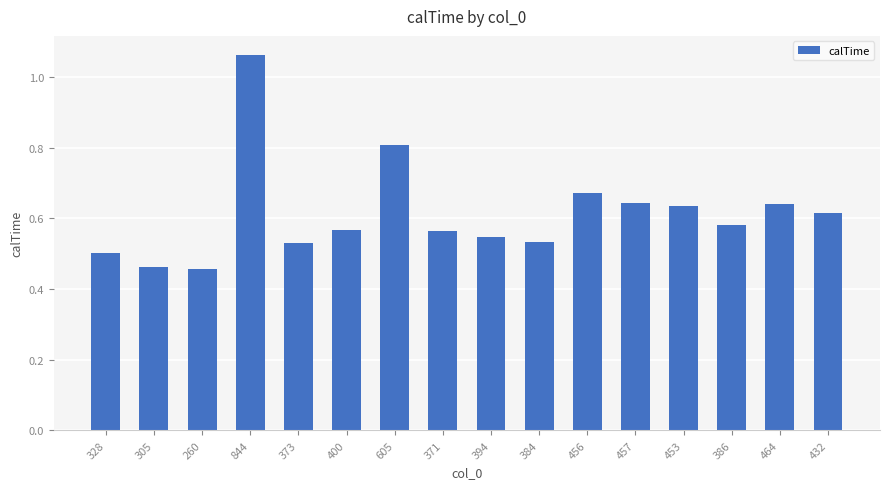

What is the sum of all values?

9.8